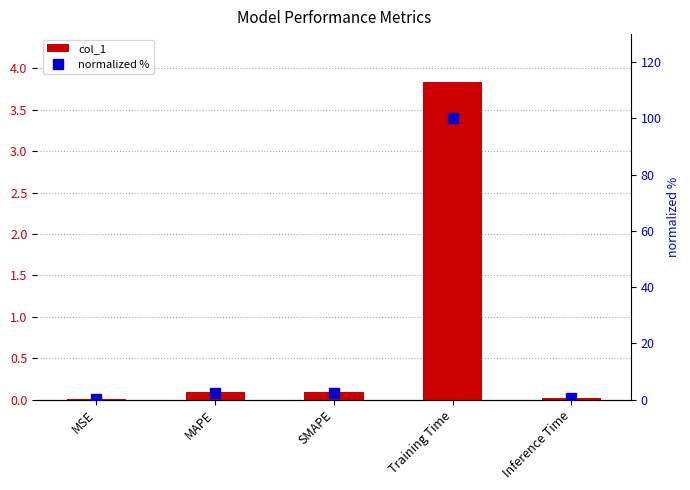

What position from the left is MAPE?

2